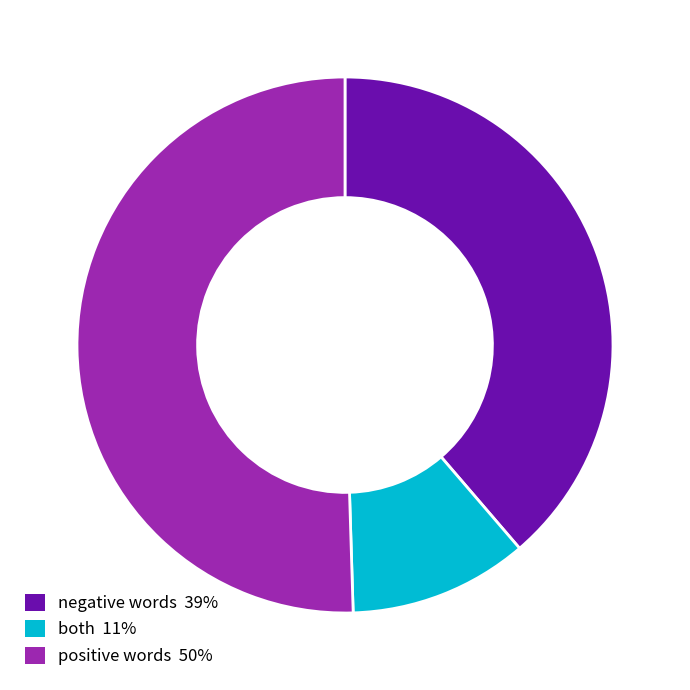

Is there any slice that represents more than half of the pie?

Yes